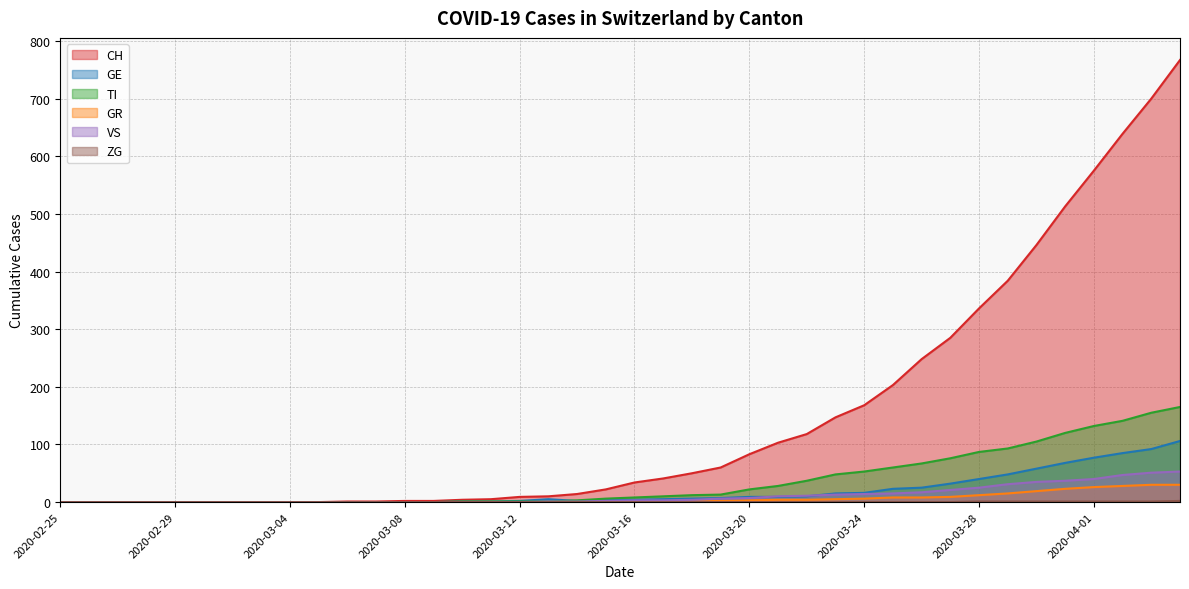

How many lines are shown in the chart?

6